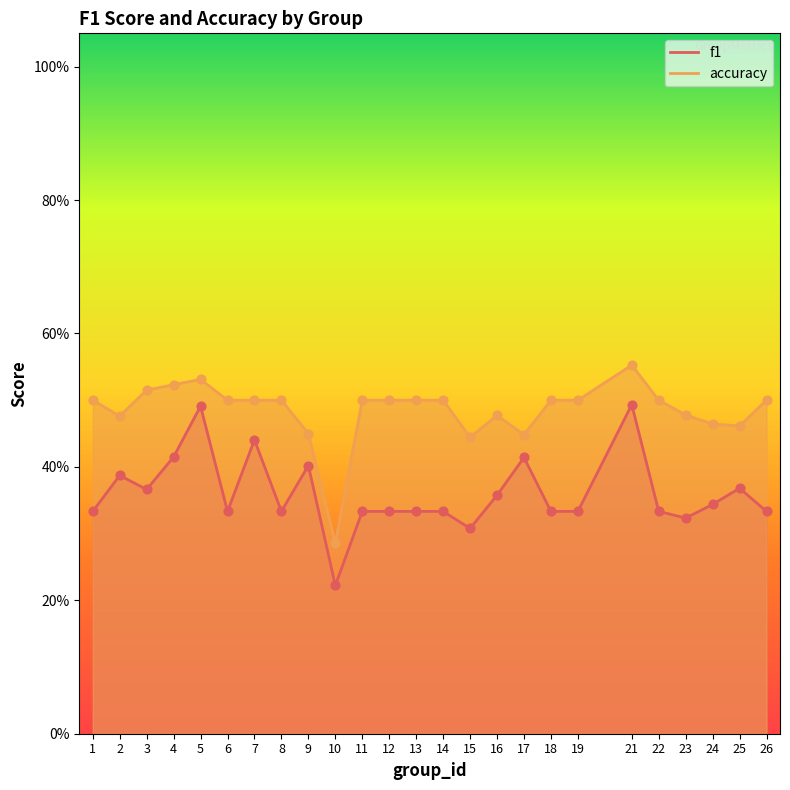

What is the total value across all series at 11?

0.8